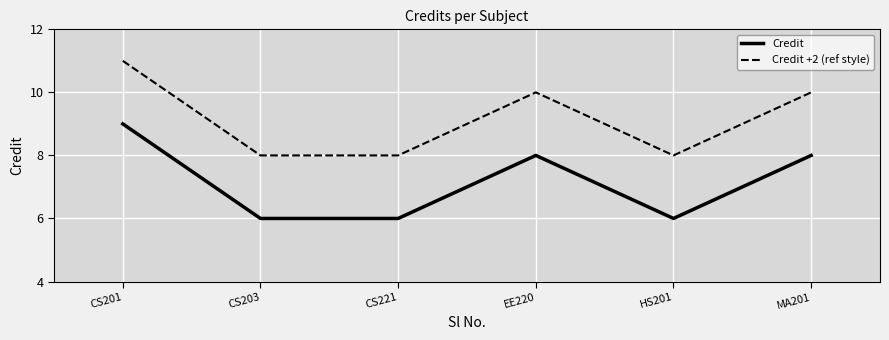

Reading left to right, what are all the values shown in this chart?

Credit: 9	6	6	8	6	8
Credit +2 (ref style): 11	8	8	10	8	10